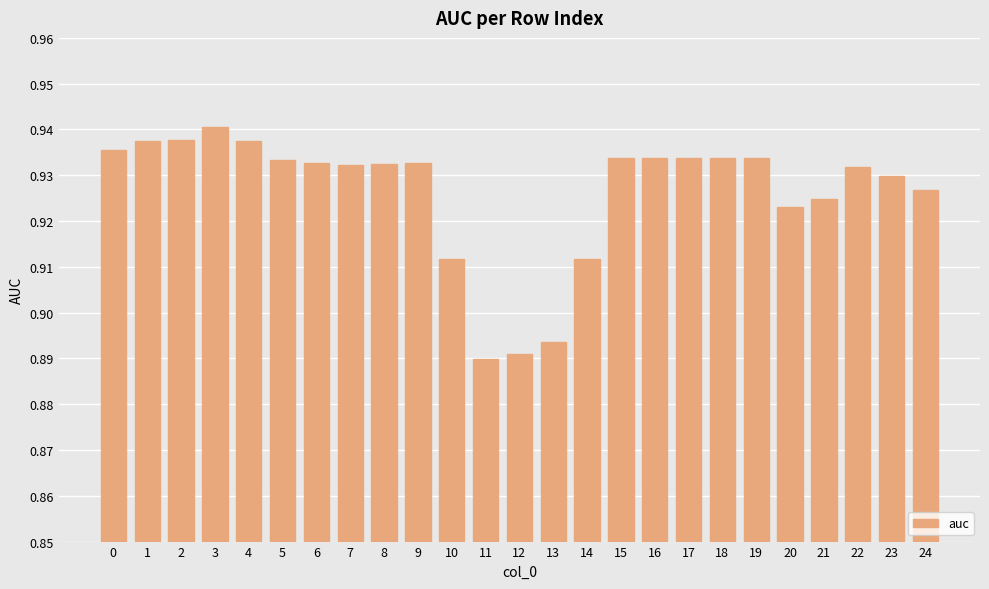

How many values are between 0 and 1?

25